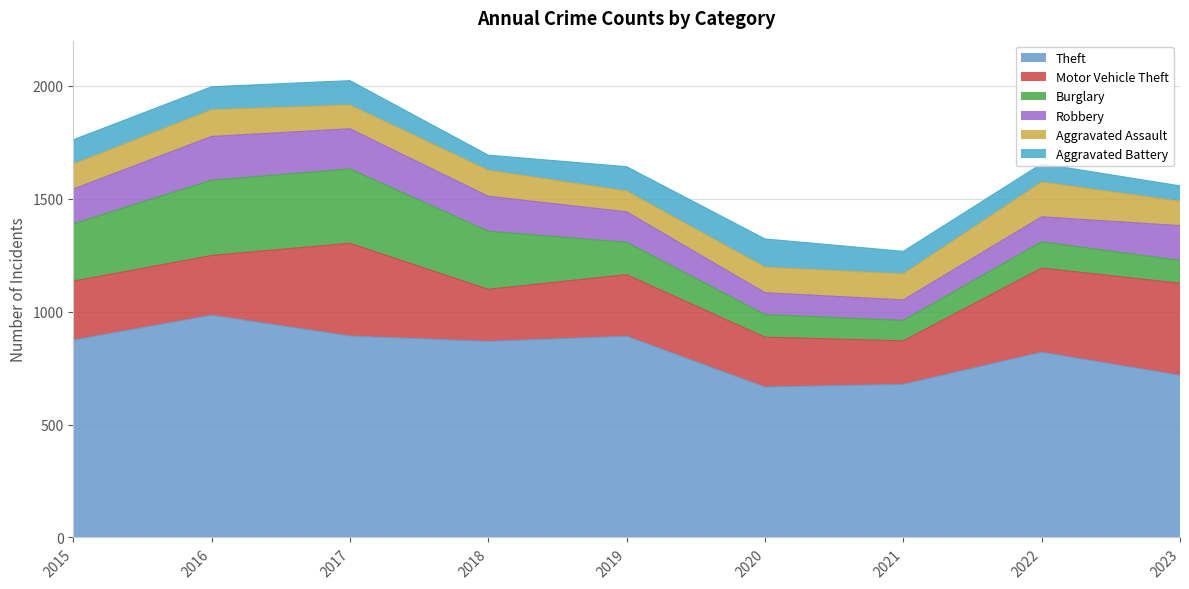

What is the value of the Robbery point at the 6th from the left?

97